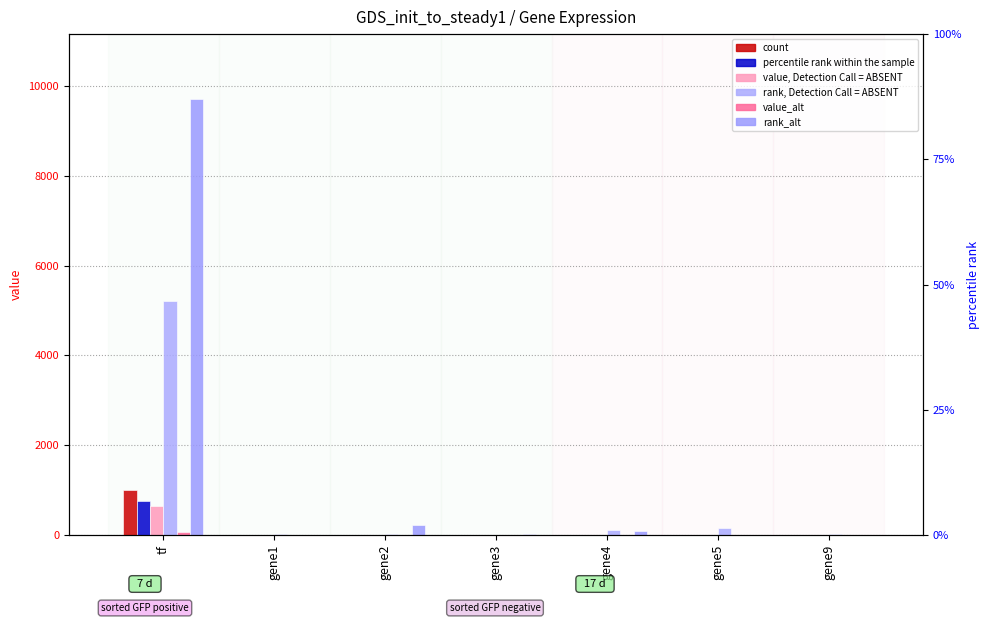

What is the label of the 6th bar from the right?

gene1